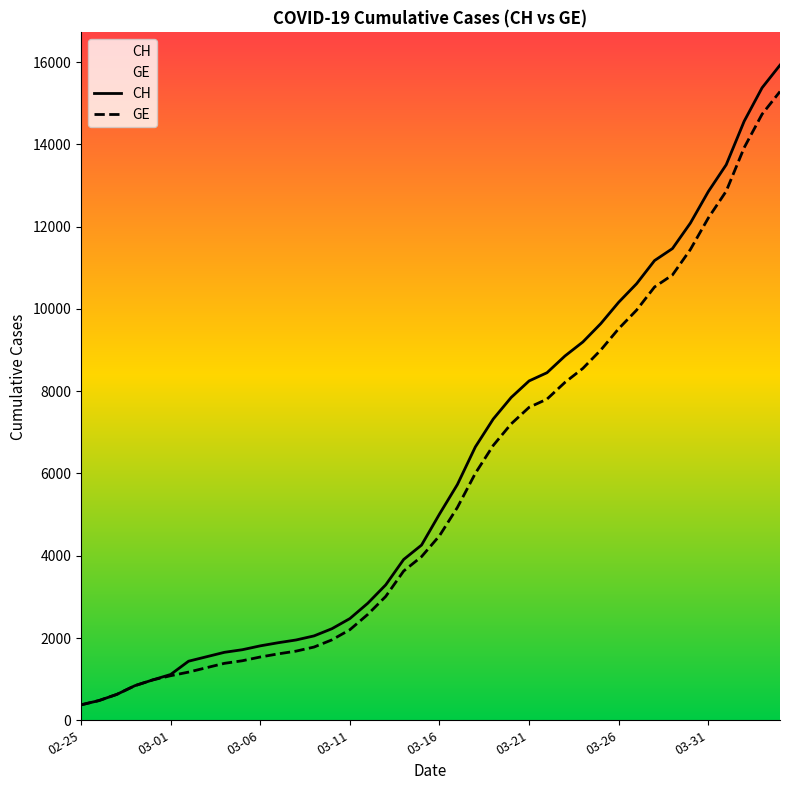

How many data points in GE are above 4485?

19